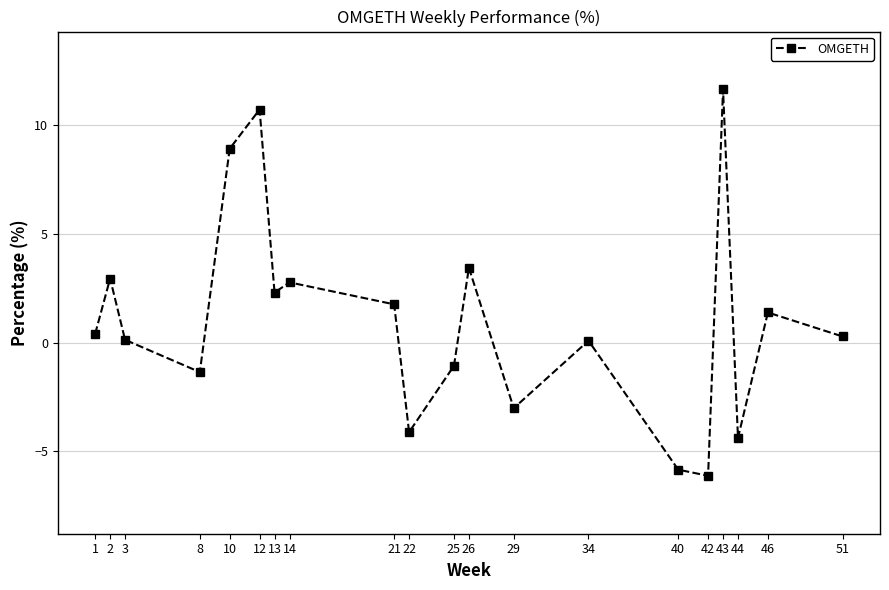

Where is the first local maximum?

2